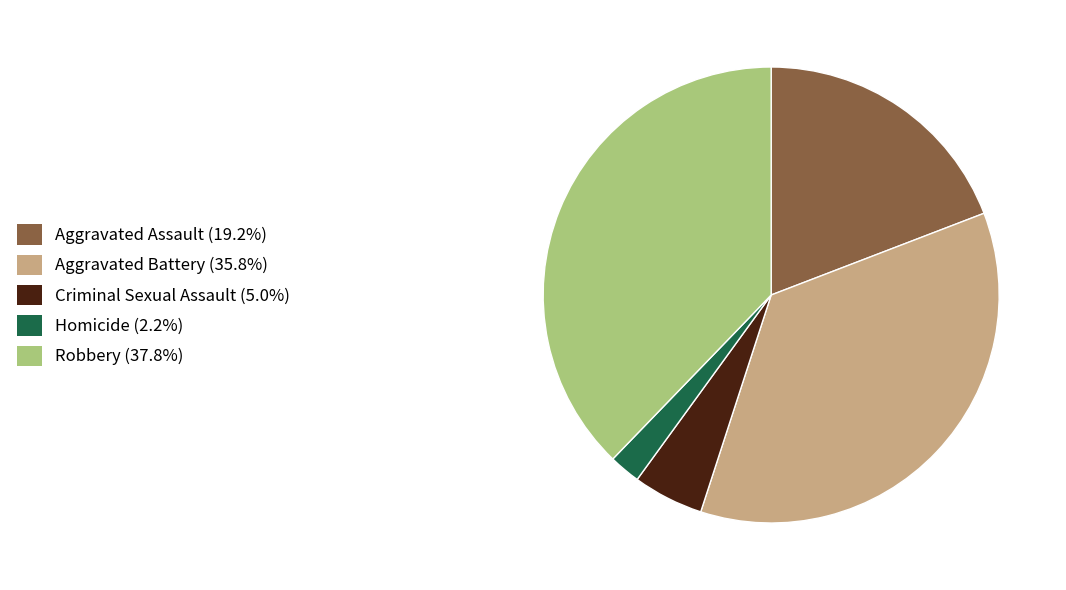

Count the number of slices in the pie.

5